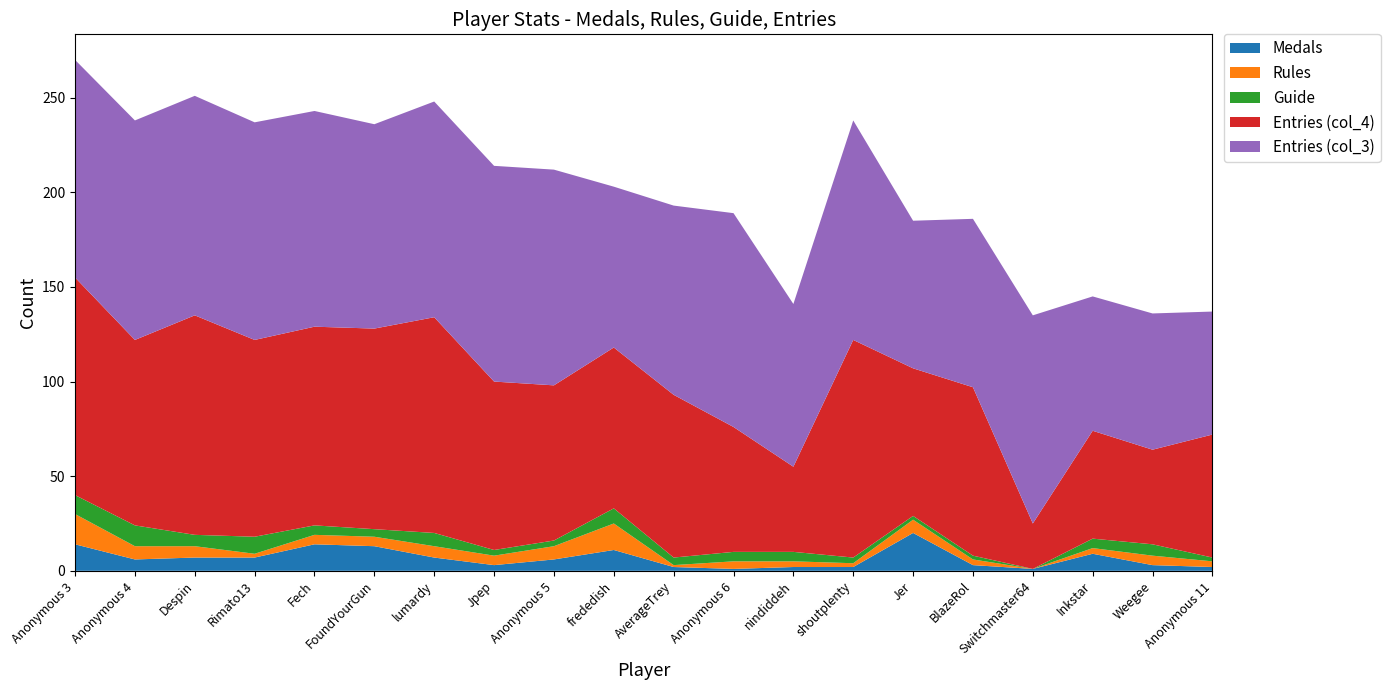

At which label does Medals reach its peak?

Jer